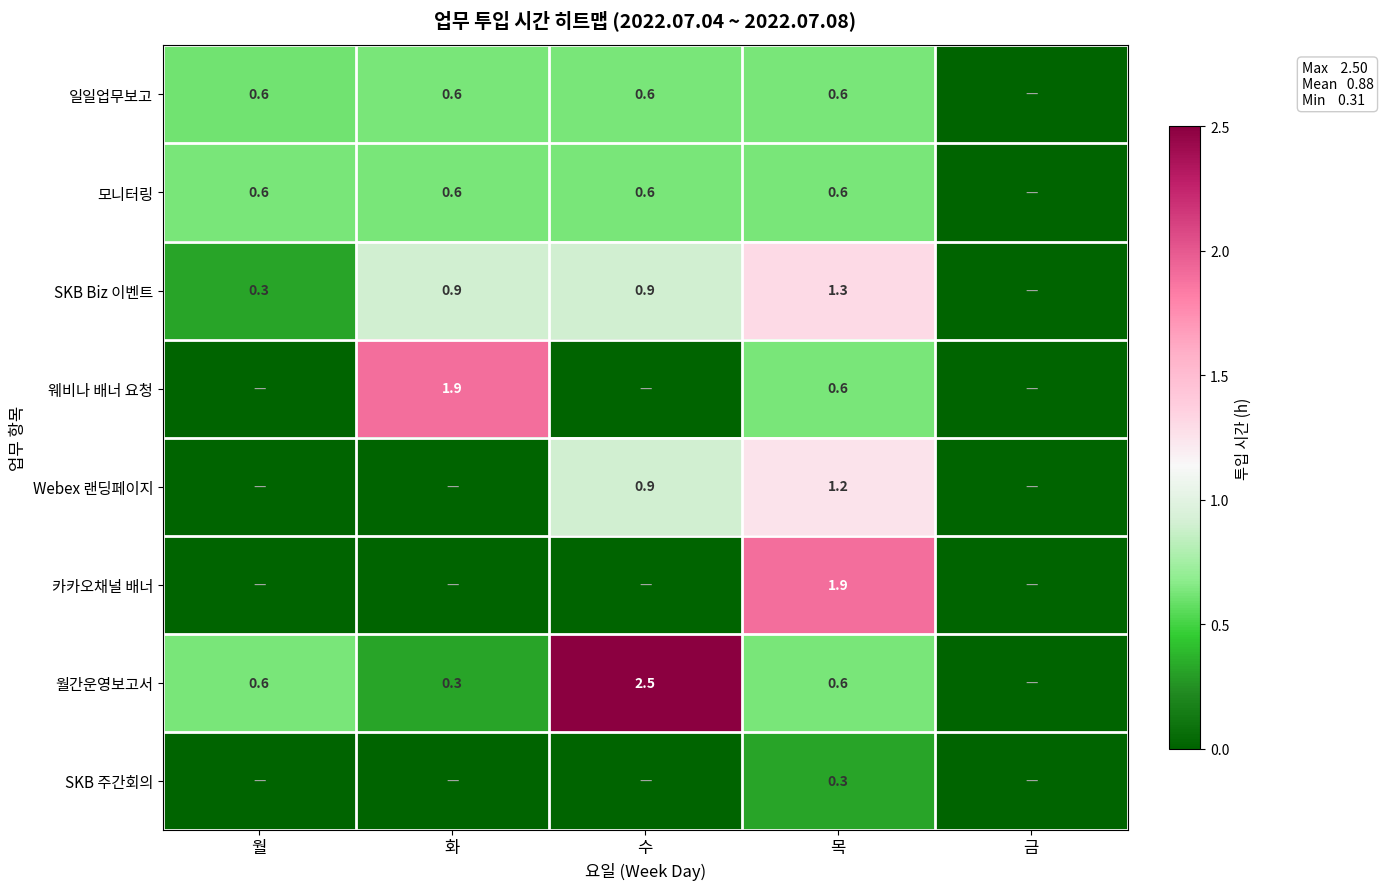

At which category is the sum across all series the highest?

목